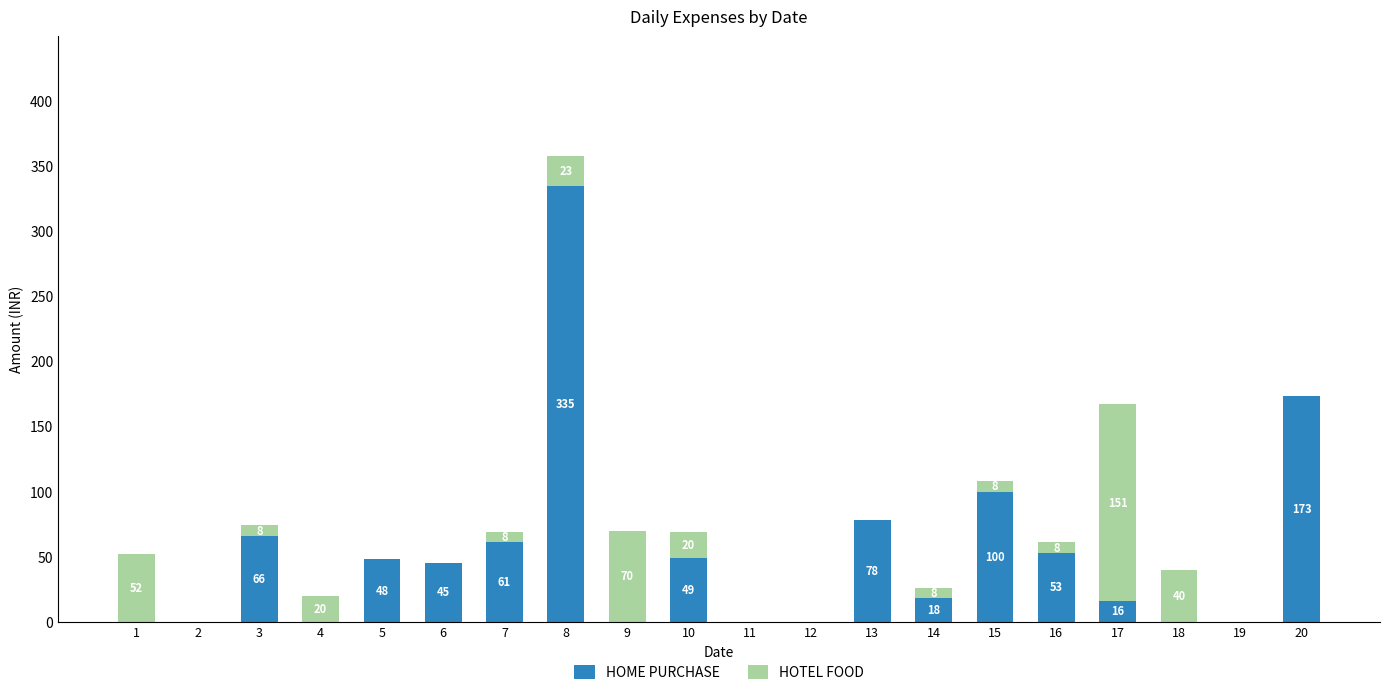

Count the number of data series in this chart.

2